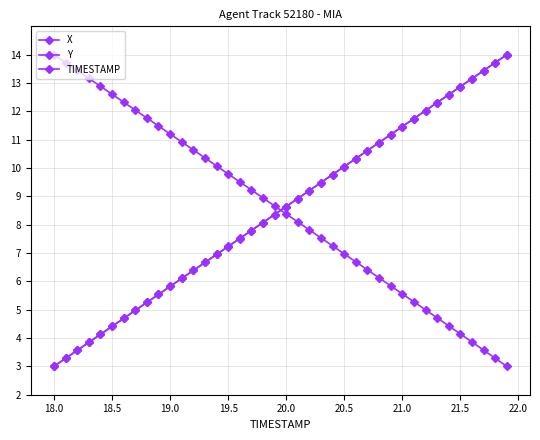

How many data points does each series have?

40